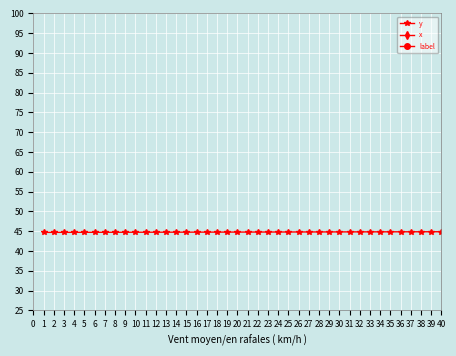

True or false: label and x intersect in this chart.

False